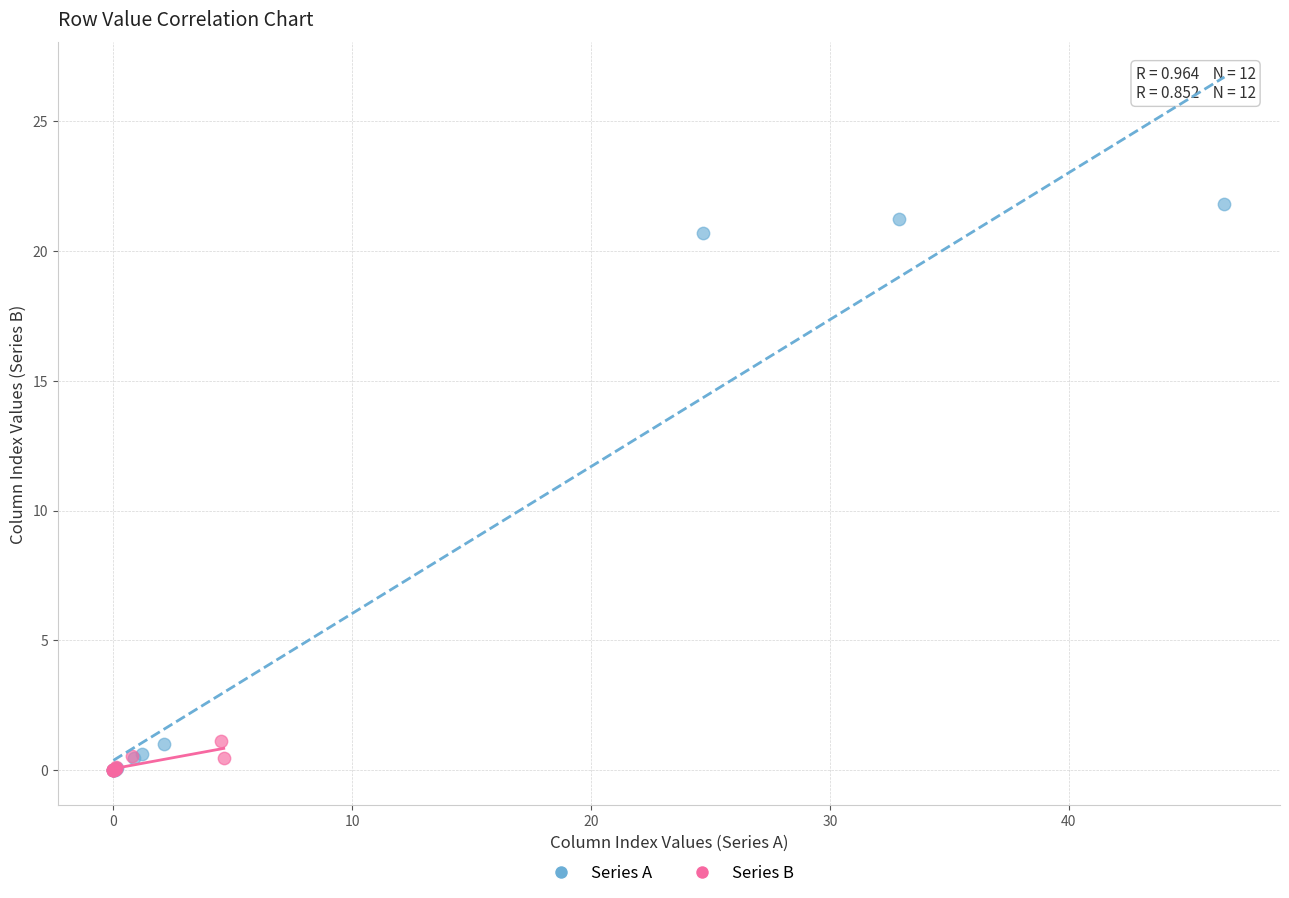

Which series has the widest spread of Y values?

Series A